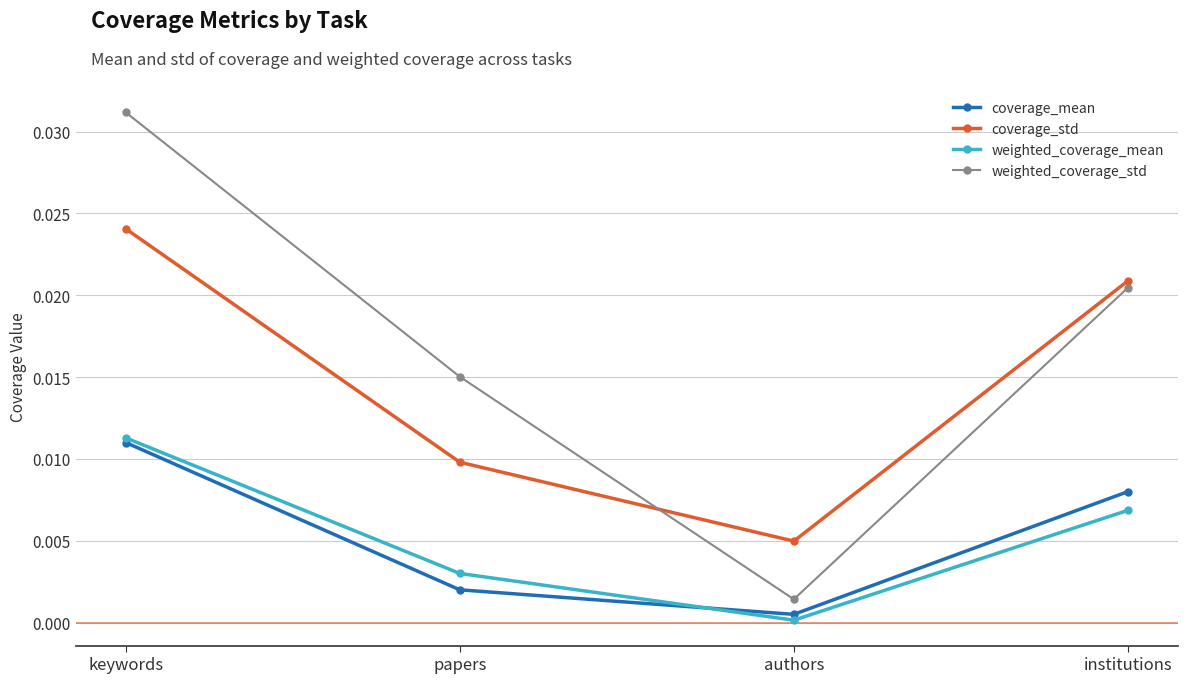

Between which two adjacent categories do coverage_mean and weighted_coverage_mean first intersect?

papers and authors